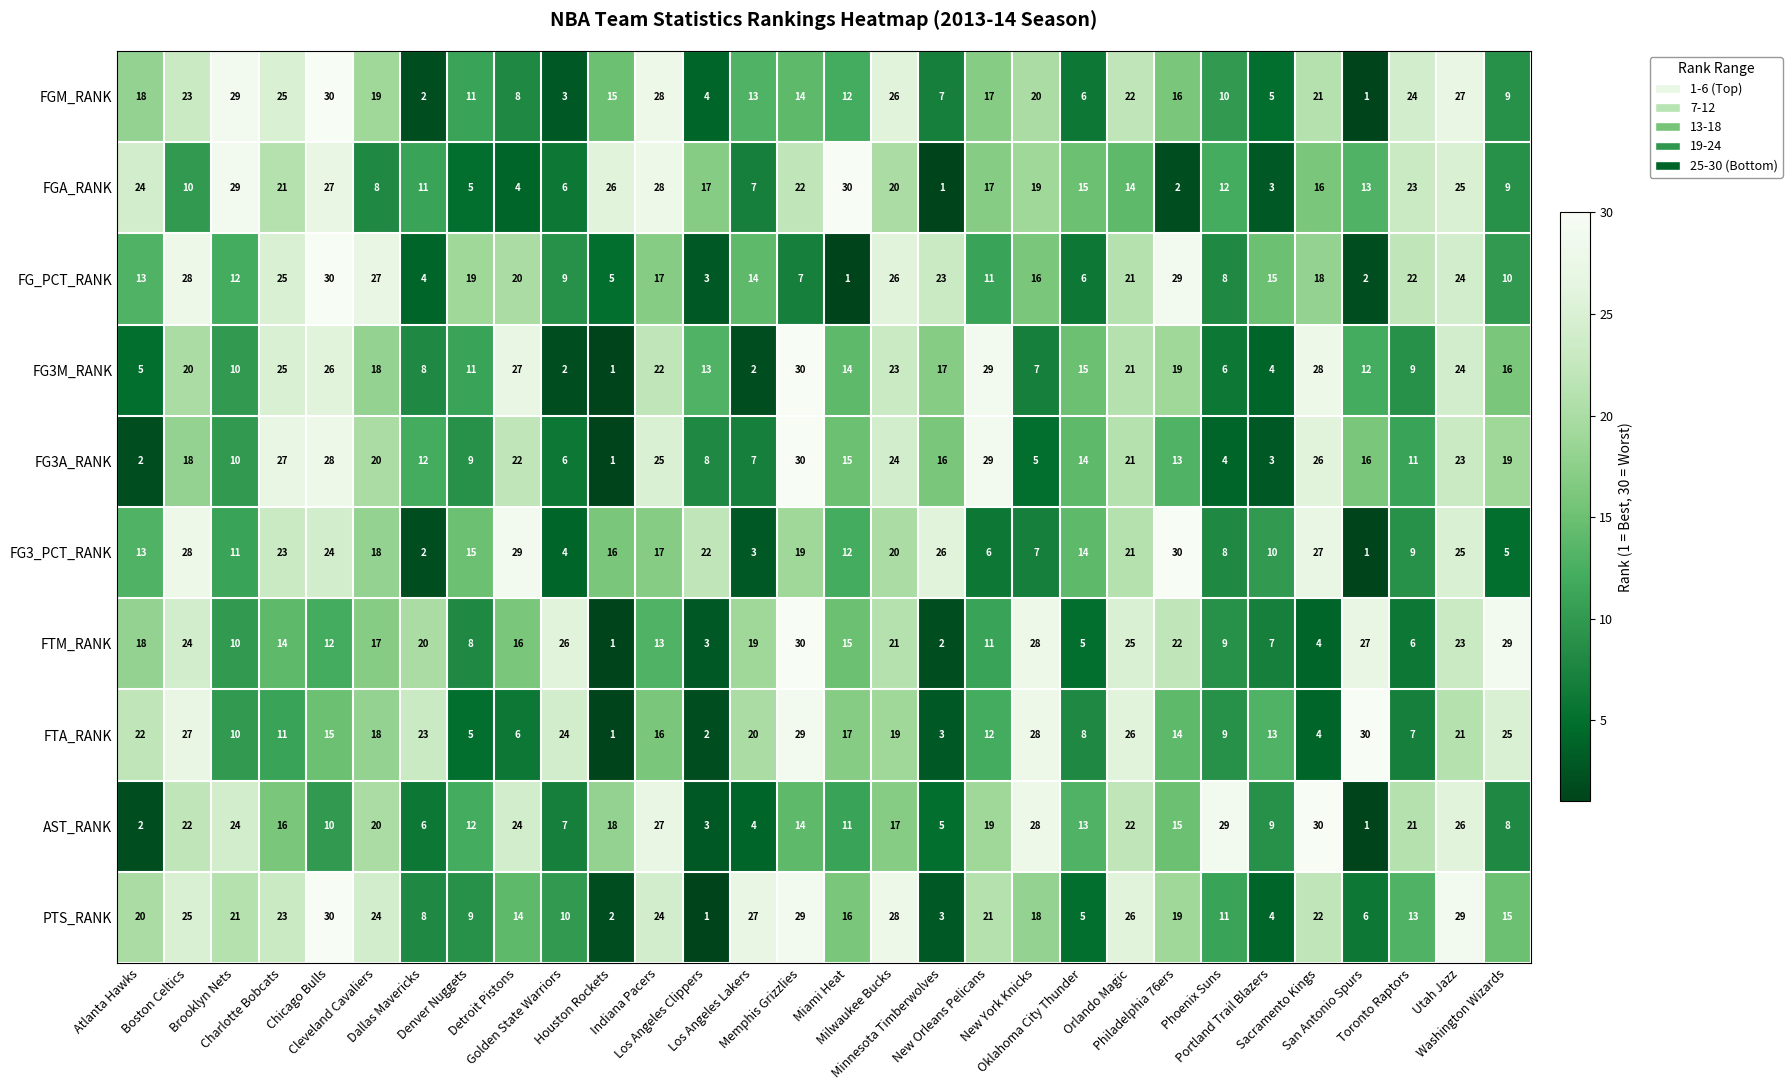

What is the difference between the second highest and minimum values in the AST_RANK series?

28